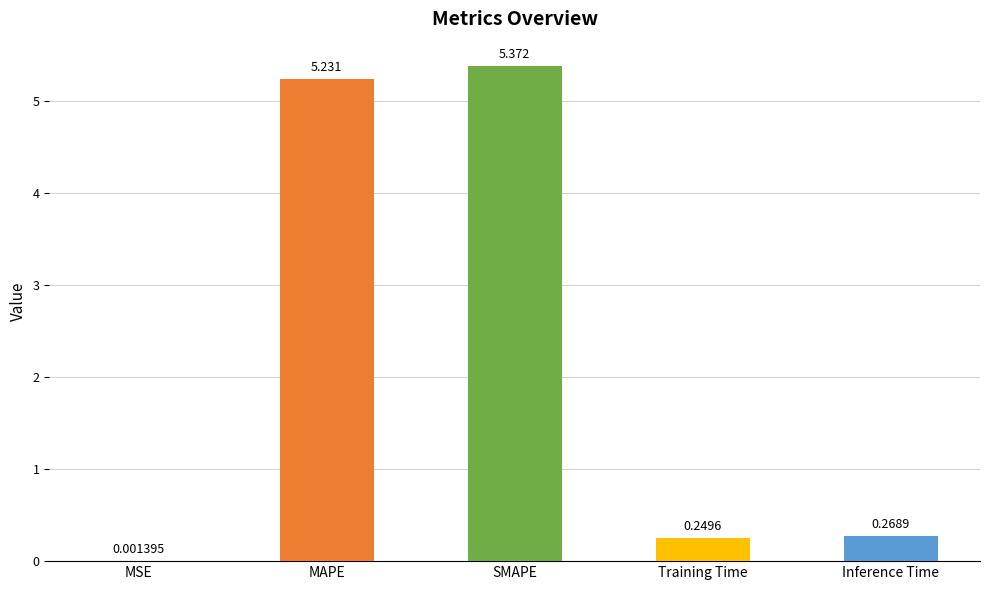

Which label corresponds to the largest value in the chart?

SMAPE